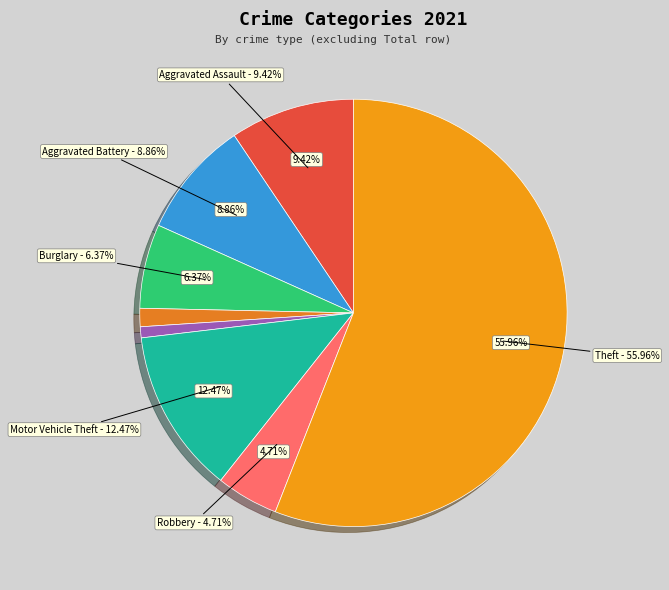

To the nearest percent, what is the average slice percentage?

11%